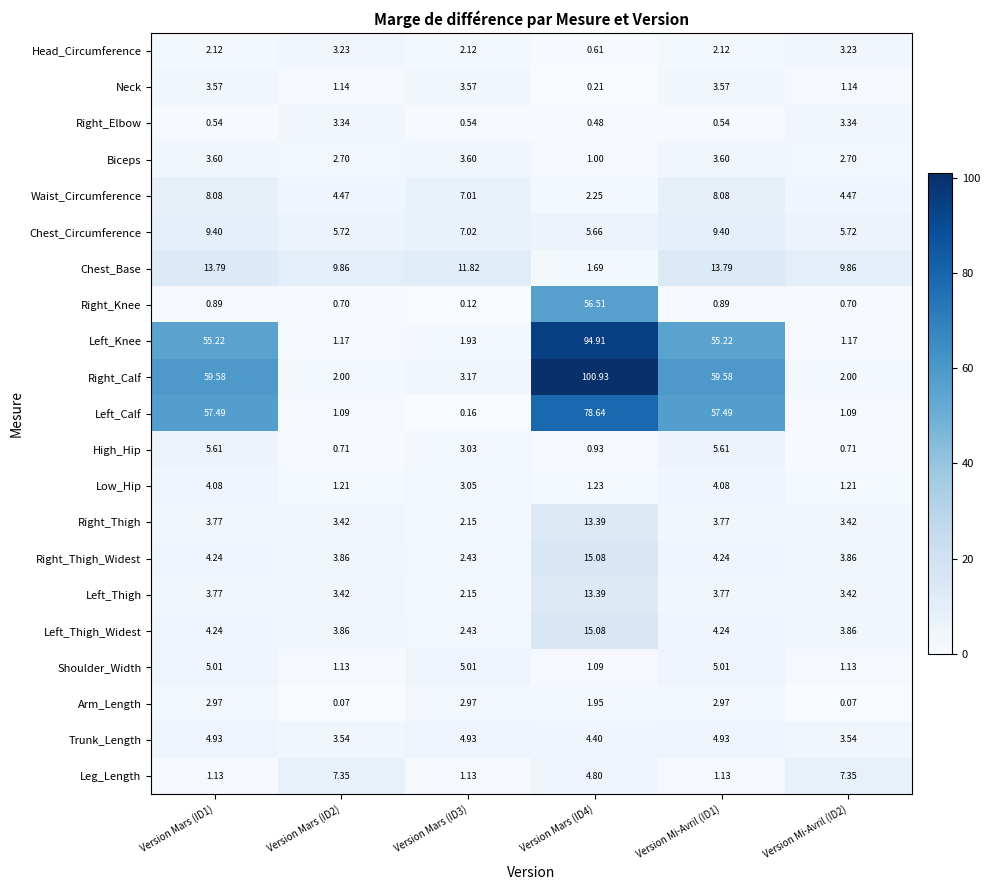

Which series has the largest total across all categories?

Right_Calf